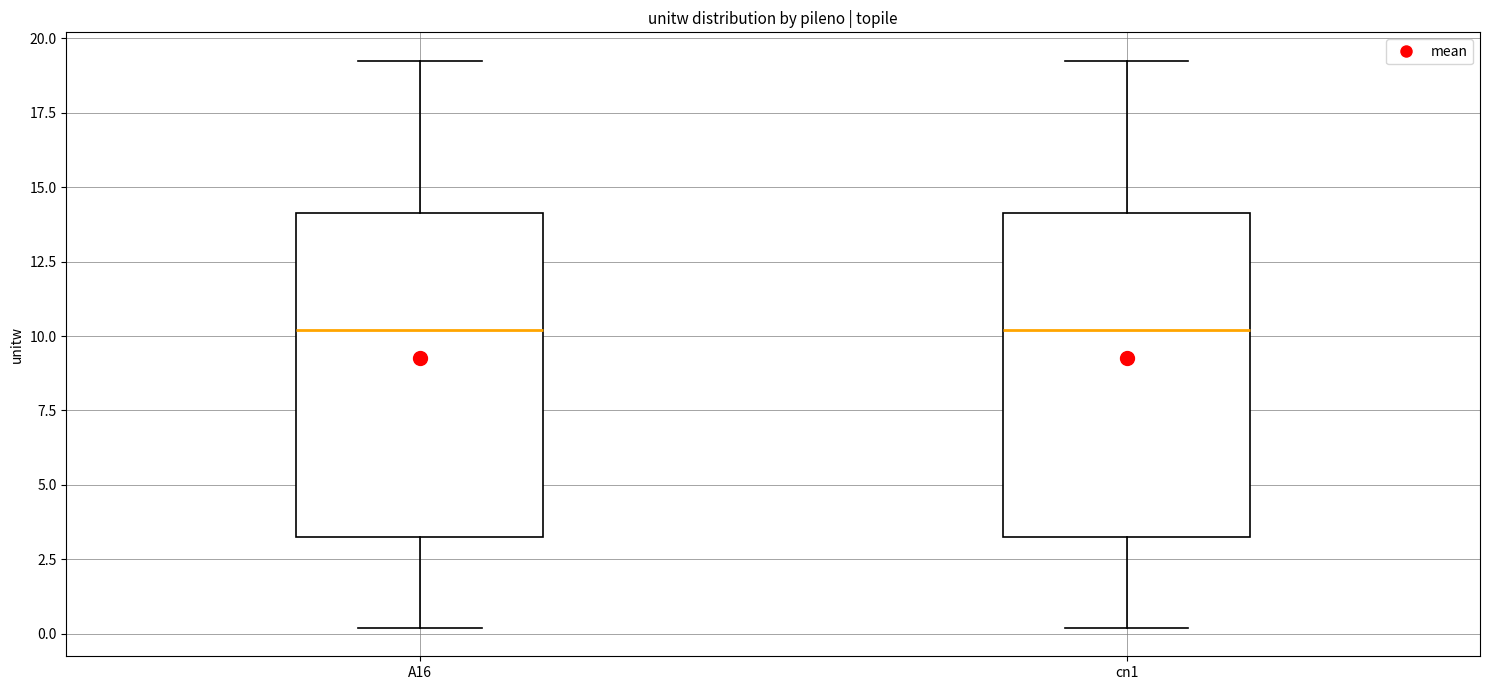

Reading left to right, read every box against the y-axis: the position of its median line, the range the box covers, and the ends of its whiskers. The values are not printed on the chart, so give them approximately, as read against the axis.

A16: median 10, box 3 to 14, whiskers 0 to 19
cn1: median 10, box 3 to 14, whiskers 0 to 19